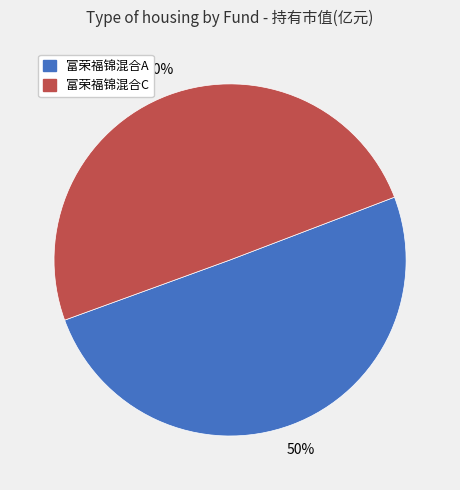

True or false: 富荣福锦混合C accounts for 42% of the total.

False